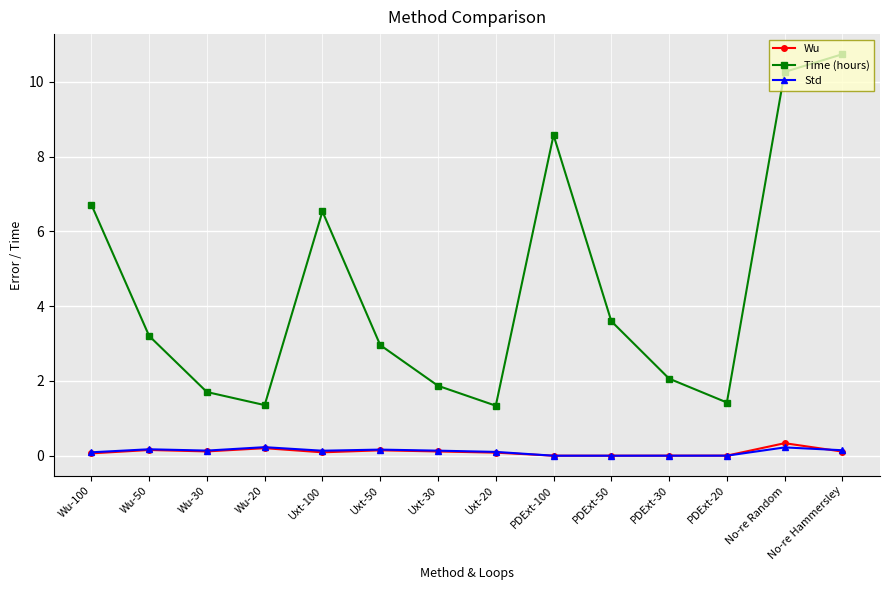

Which series has the widest spread of values?

Time (hours)